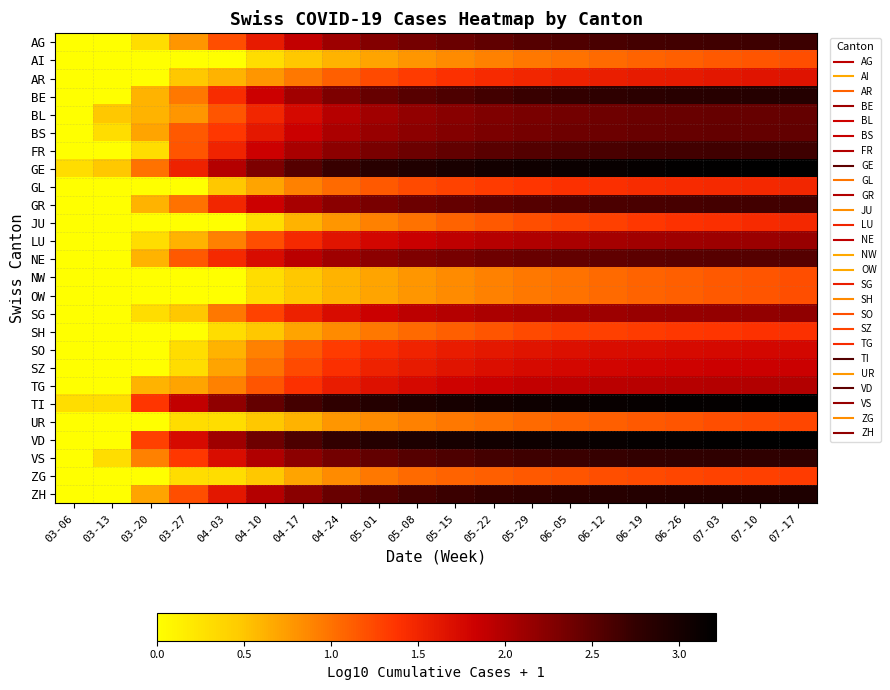

At which category is the sum across all series the highest?

07-17